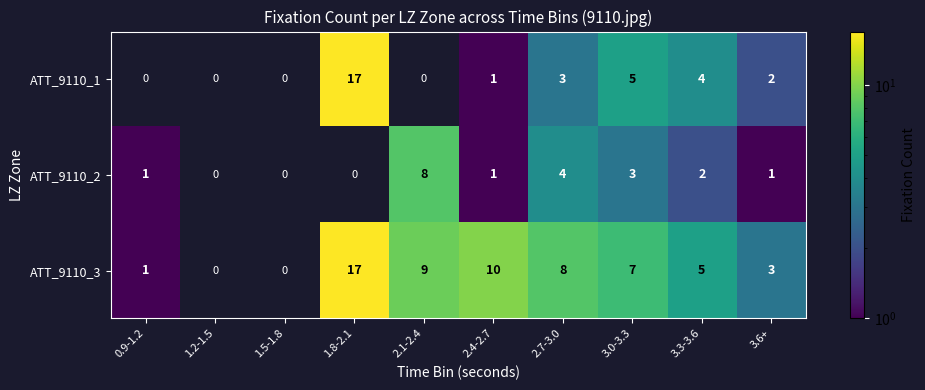

At which category is the sum across all series the highest?

1.8-2.1